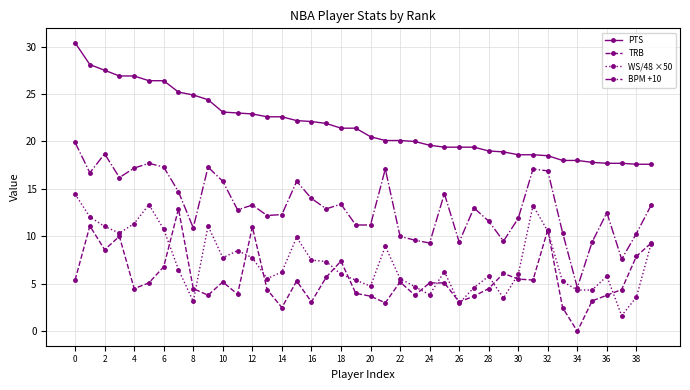

True or false: WS/48 ×50 has more than 0 points higher than both neighbors.

True